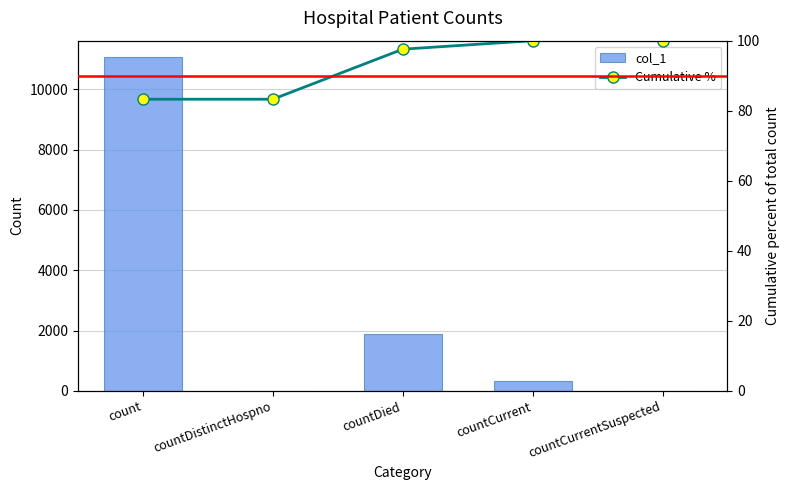

At which category does the chart reach its minimum across all series?

countDistinctHospno